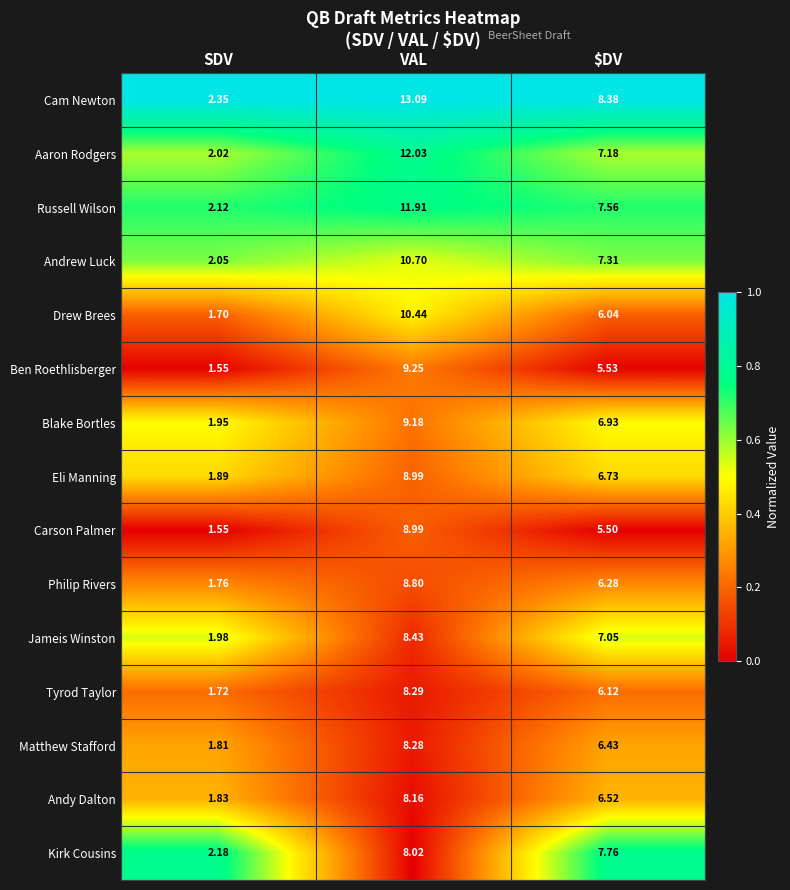

Which series has the widest spread of values?

Cam Newton